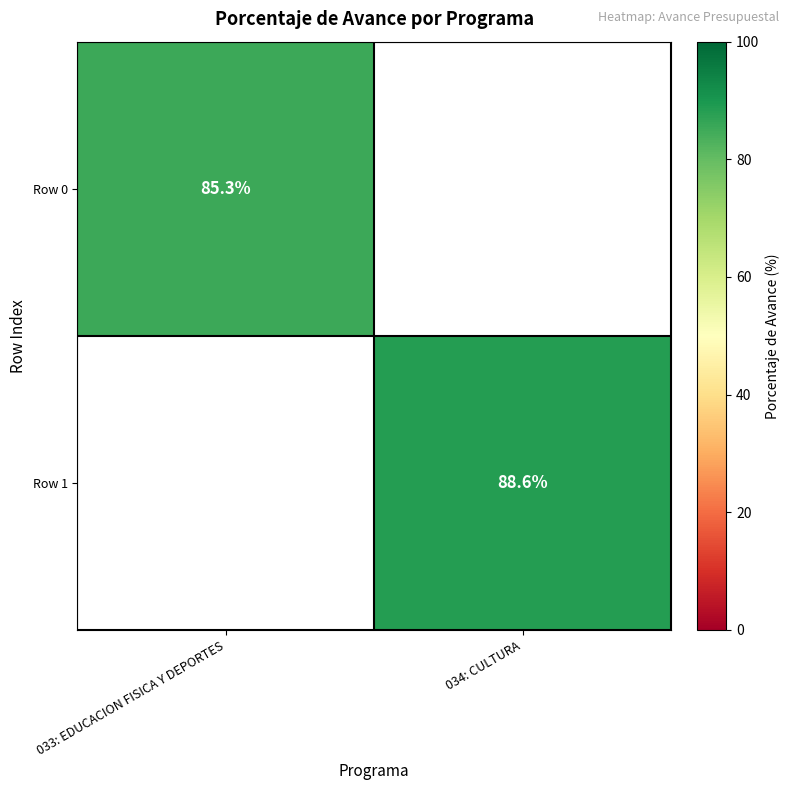

Which category has the highest value across all series?

034: CULTURA